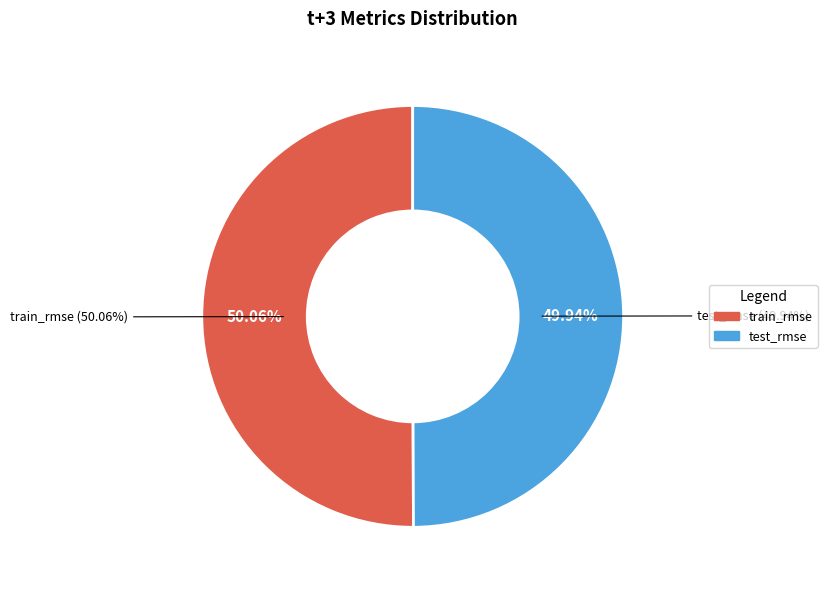

How many segments does this pie chart have?

2